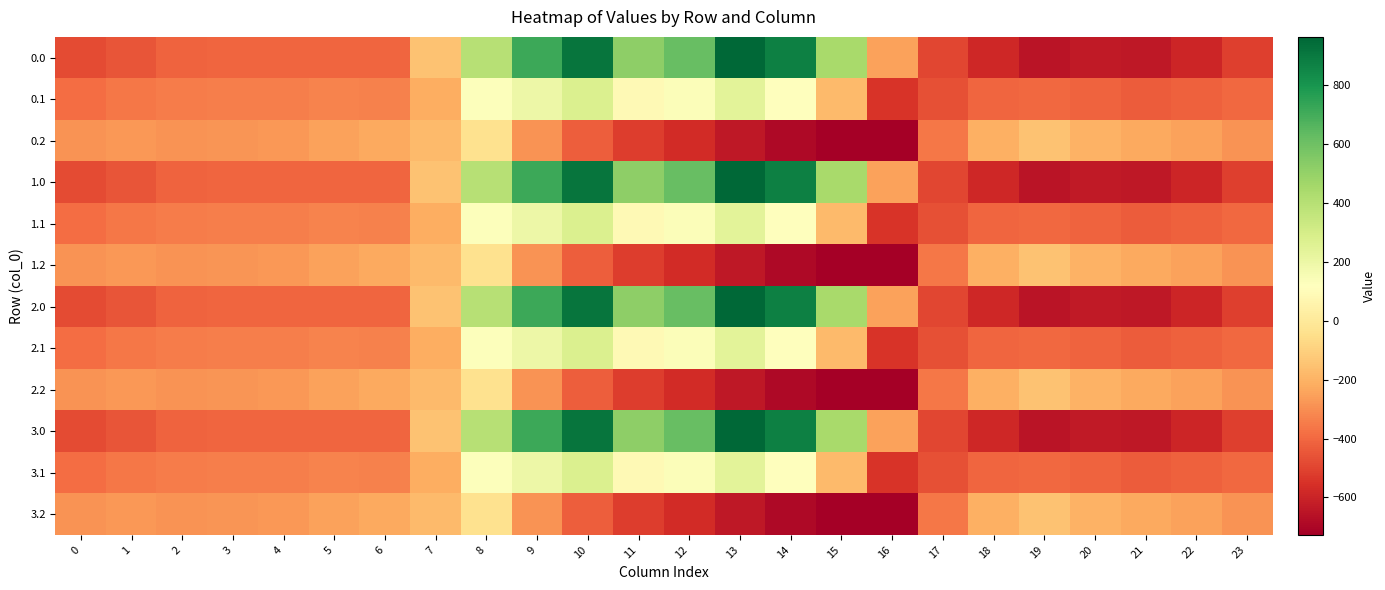

Count the number of data series in this chart.

12